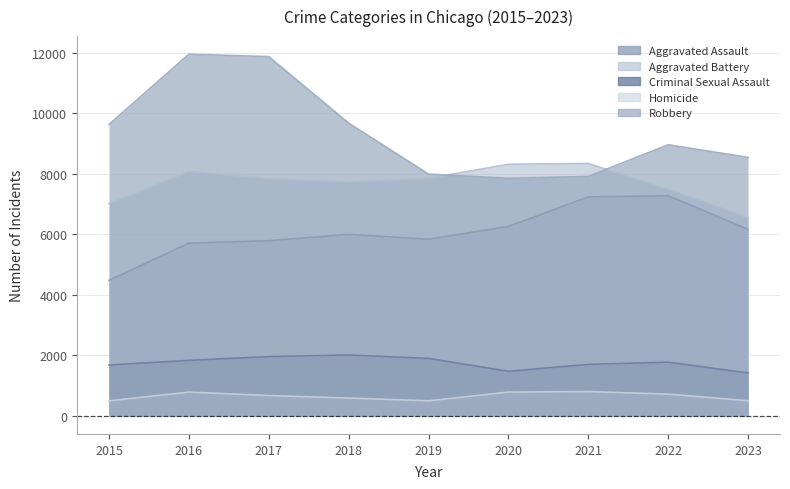

What is the difference between the Aggravated Battery values at 2019 and 2017?

12